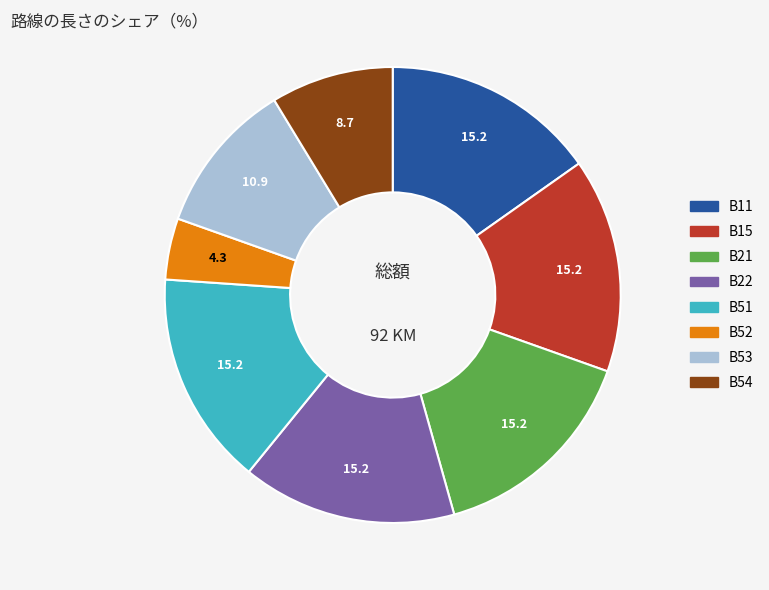

Is there any slice that represents more than half of the pie?

No